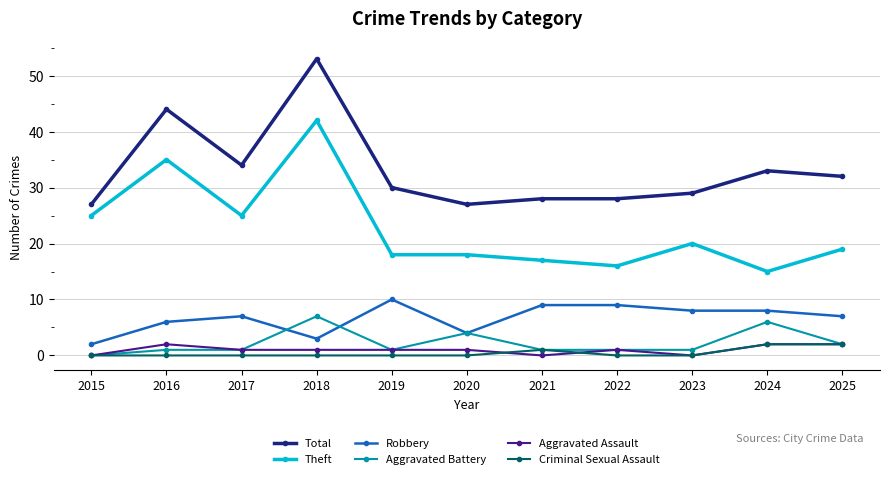

Count the Aggravated Battery values in the range 1 to 4.

8